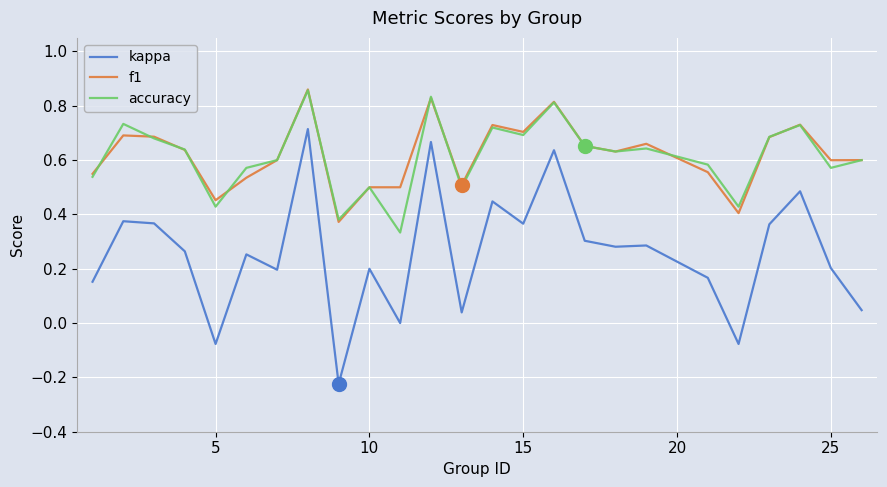

True or false: kappa and f1 intersect in this chart.

False